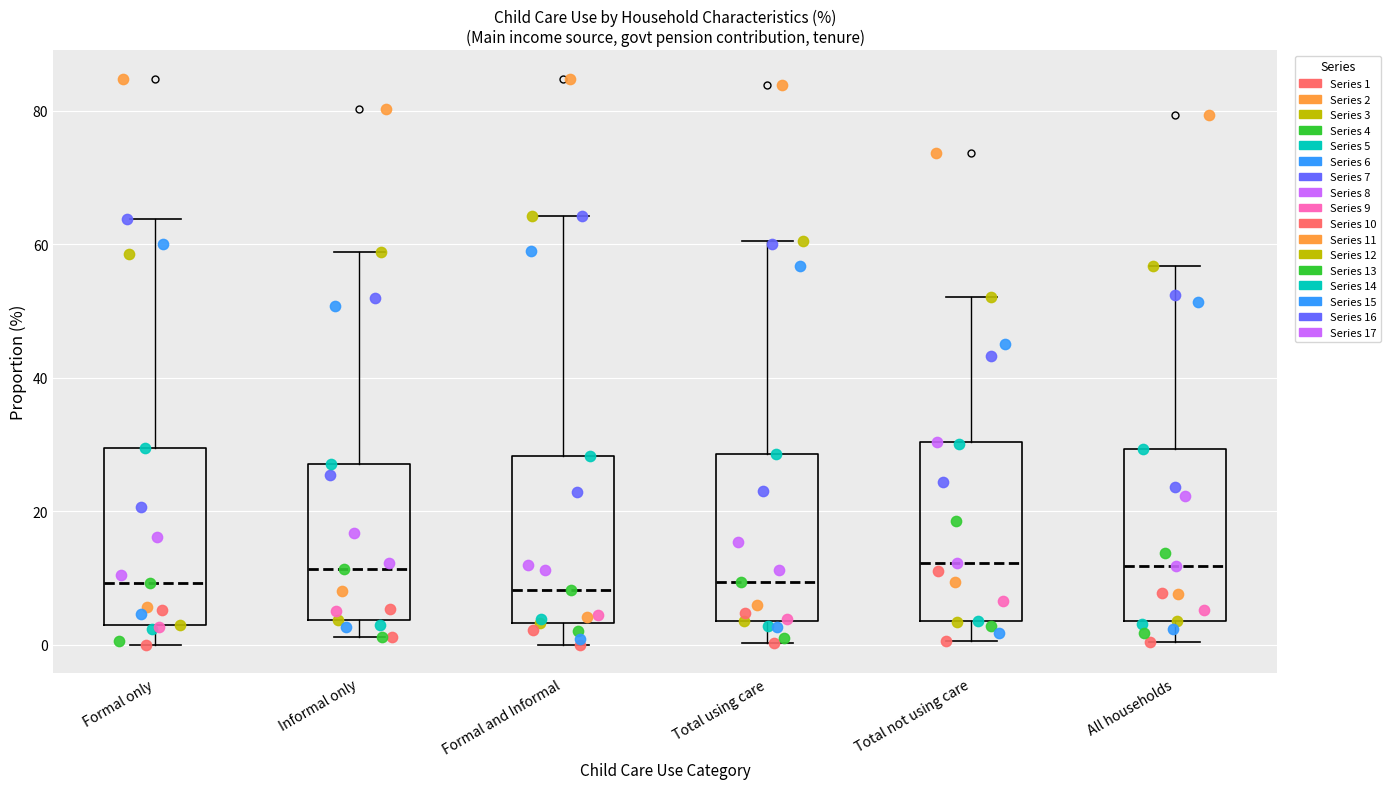

Where does the upper whisker of the box for Formal and Informal end on the y-axis? The values are not printed on the chart, so give them approximately, as read against the axis.

64